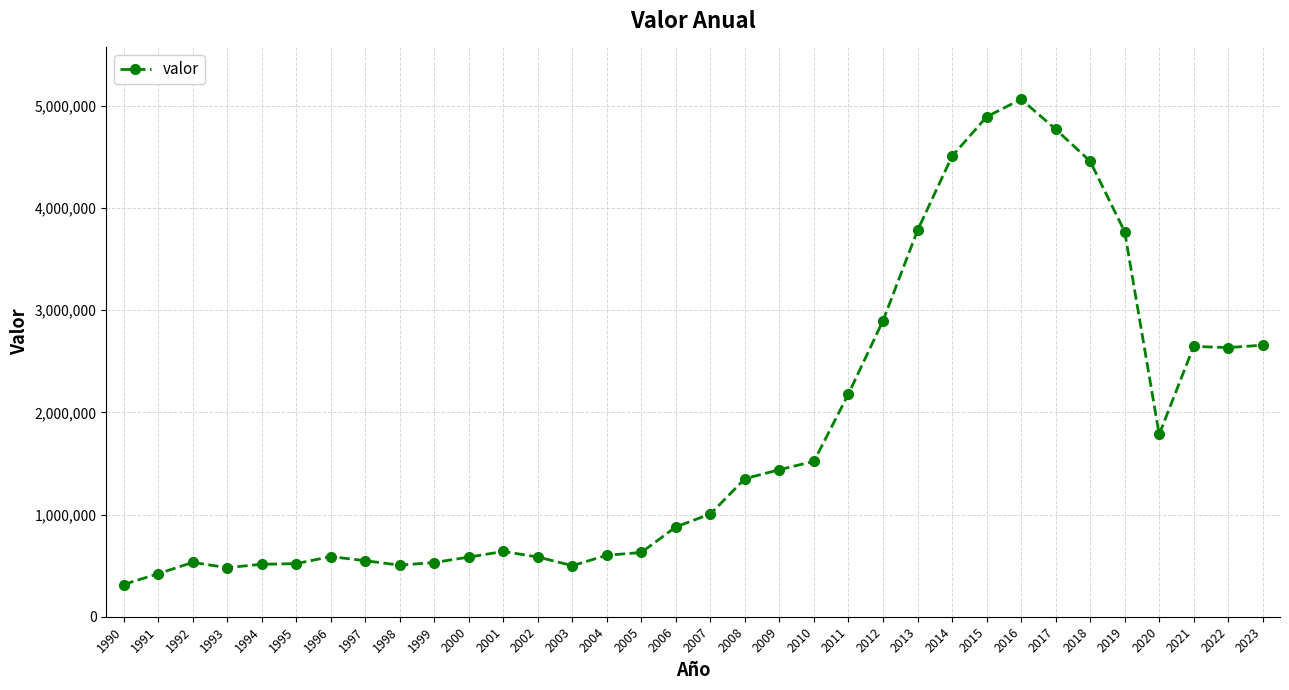

The value at 2000 is 583494.9. True or false?

True